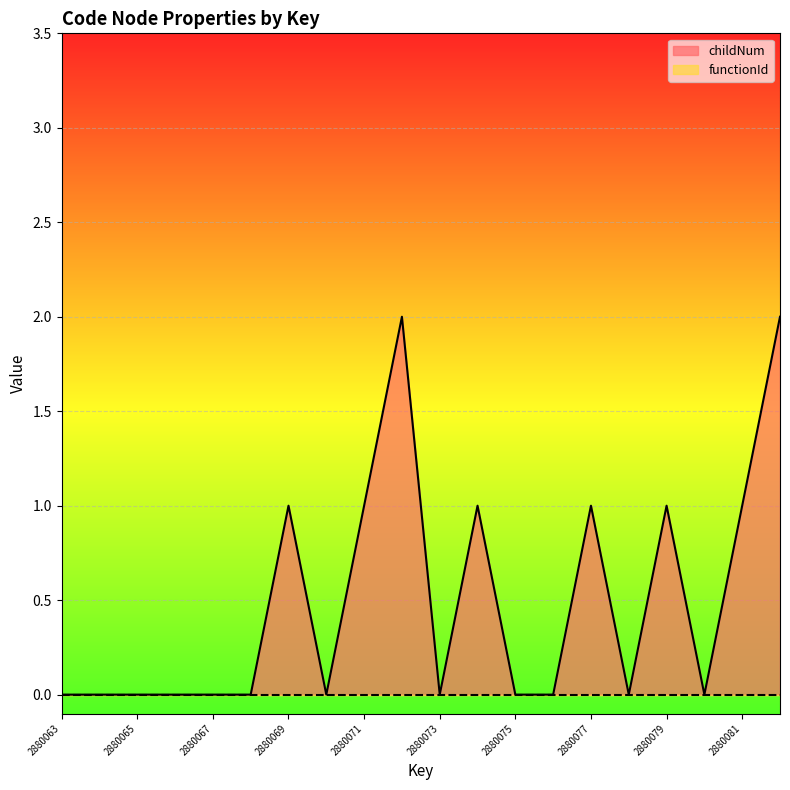

Between 2880068 and 2880072, which is larger?

2880072